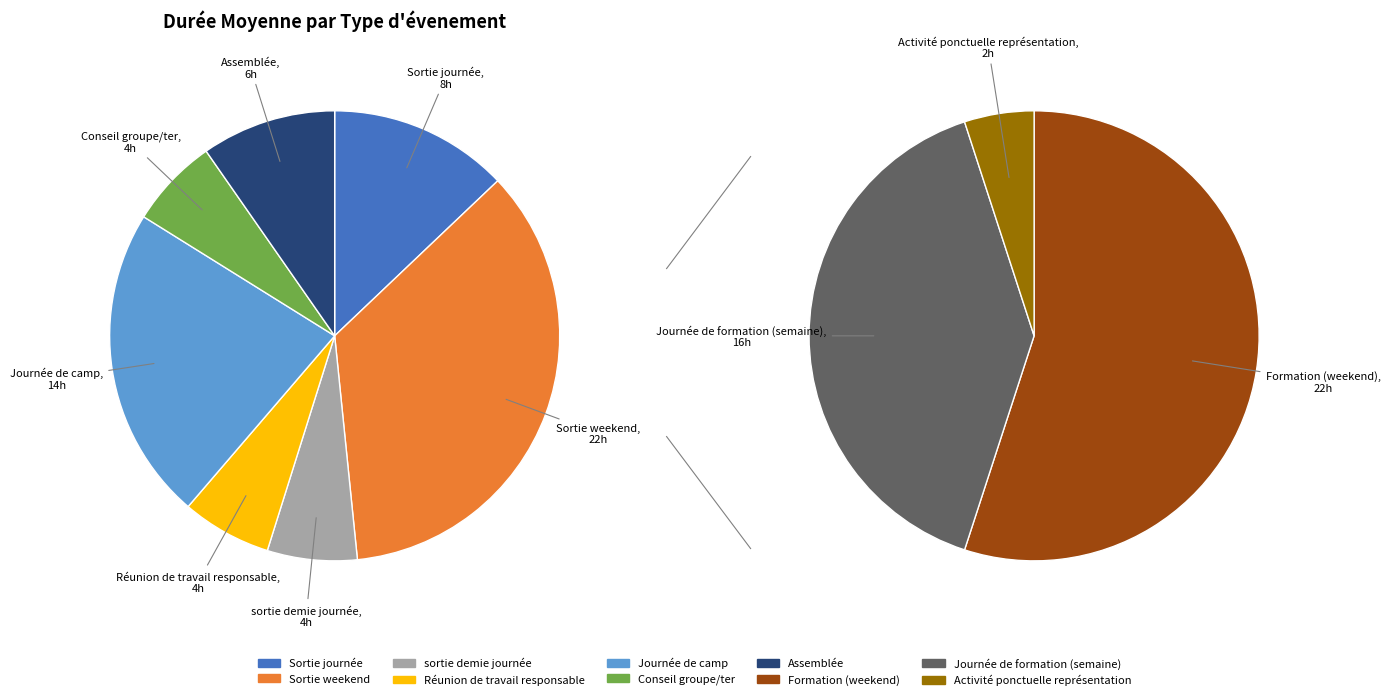

To the nearest percent, what percentage of the pie is Assemblée?

6%